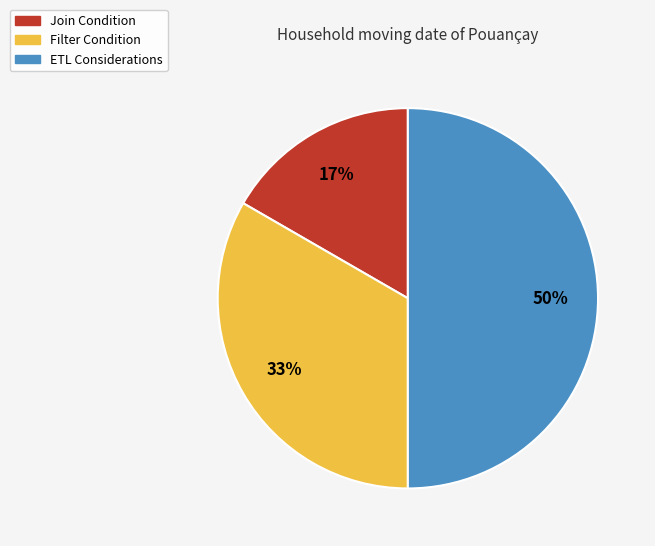

Approximately how many times larger is the value at Join Condition compared to Filter Condition?

0.5